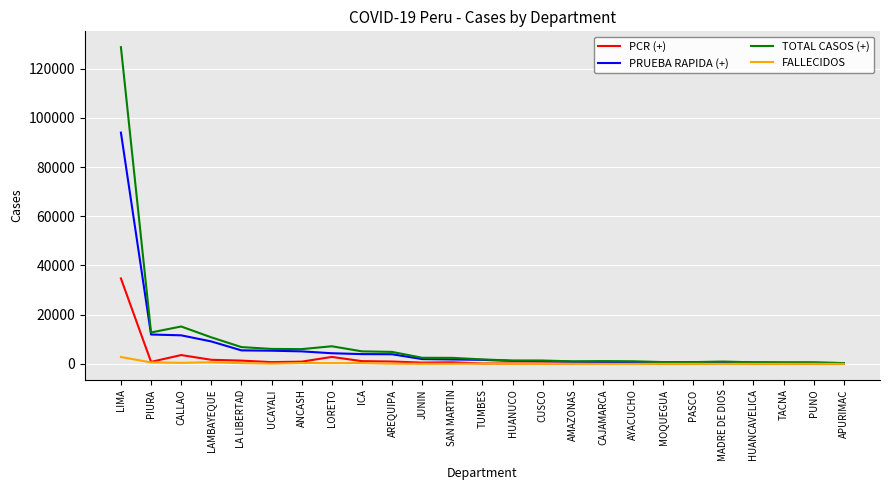

How many categories are shown in the chart?

25